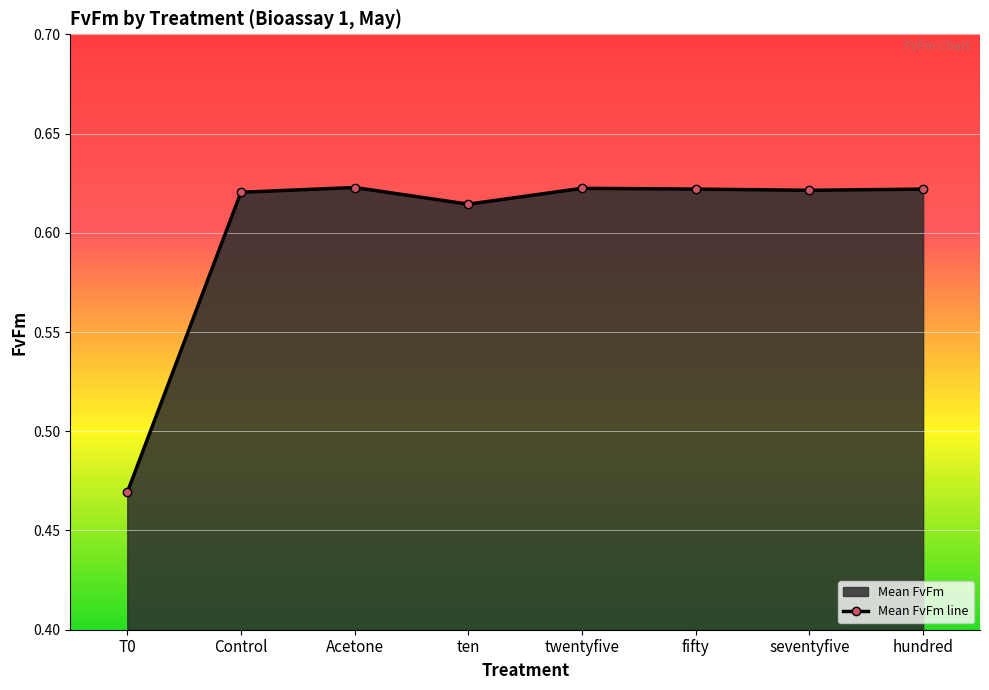

Reading left to right, what are all the values shown in this chart?

T0=0.5	Control=0.6	Acetone=0.6	ten=0.6	twentyfive=0.6	fifty=0.6	seventyfive=0.6	hundred=0.6